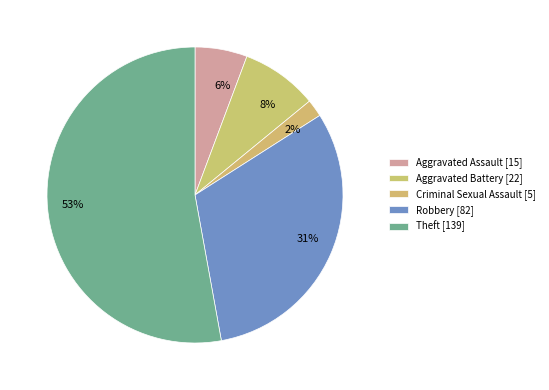

Which category accounts for the majority?

Theft